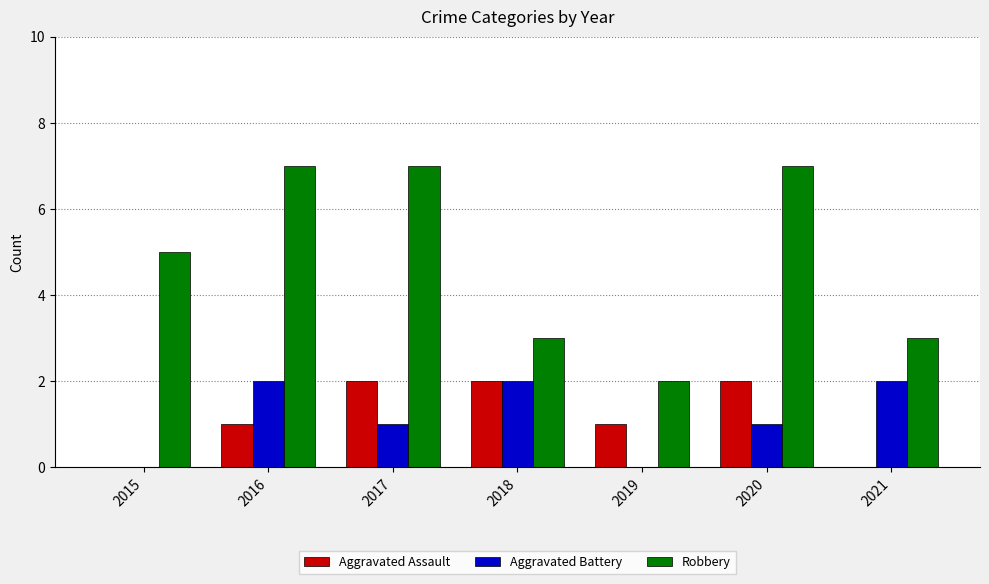

What is the greatest value displayed?

7